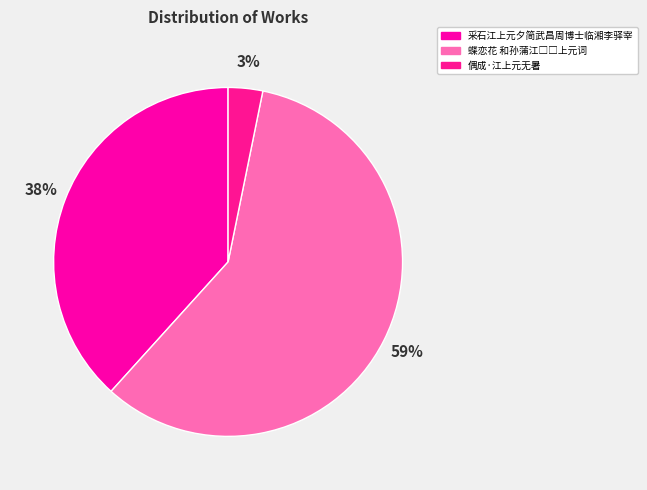

Is 蝶恋花 和孙蒲江□□上元词 the majority of the pie?

Yes